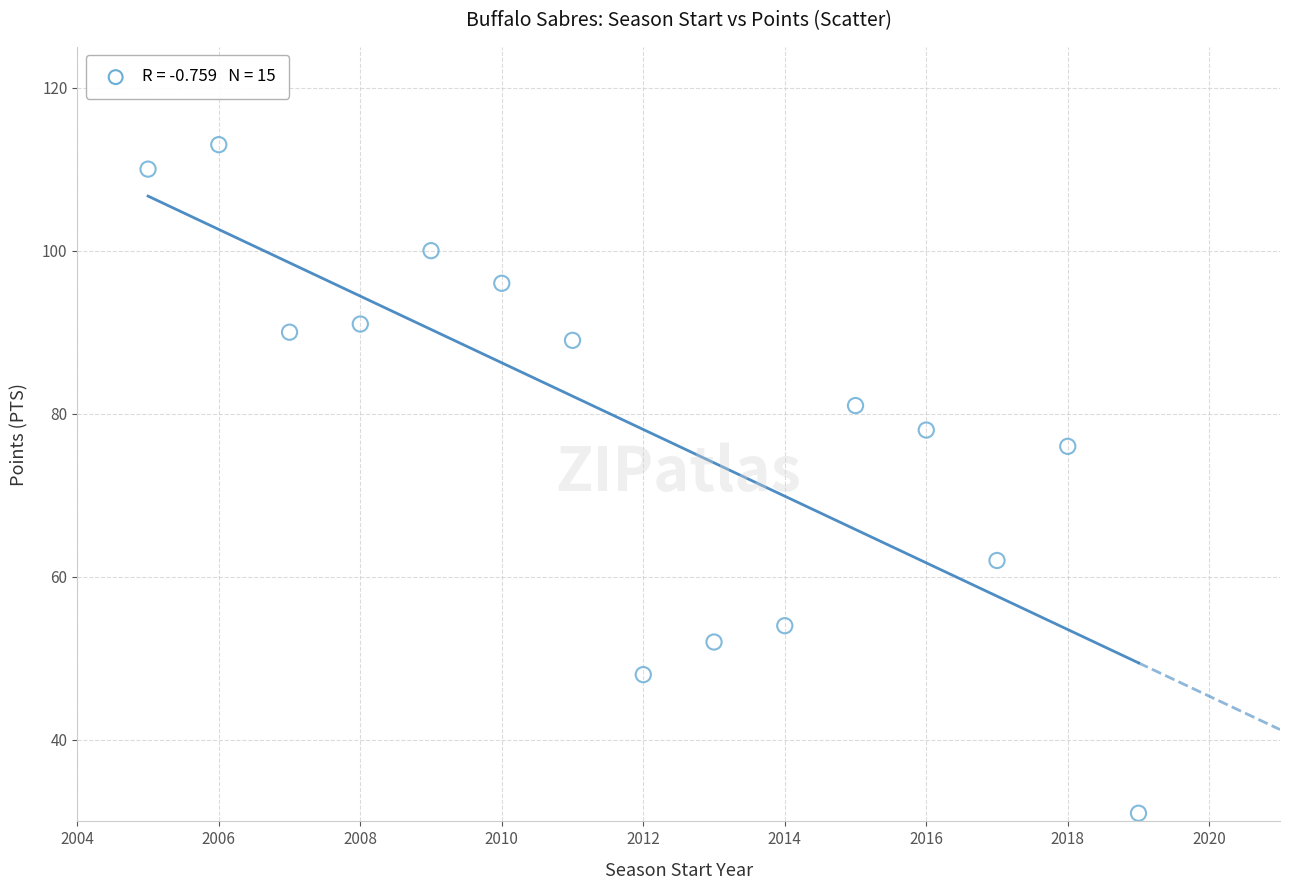

What is the range of X values (max minus min)?

14